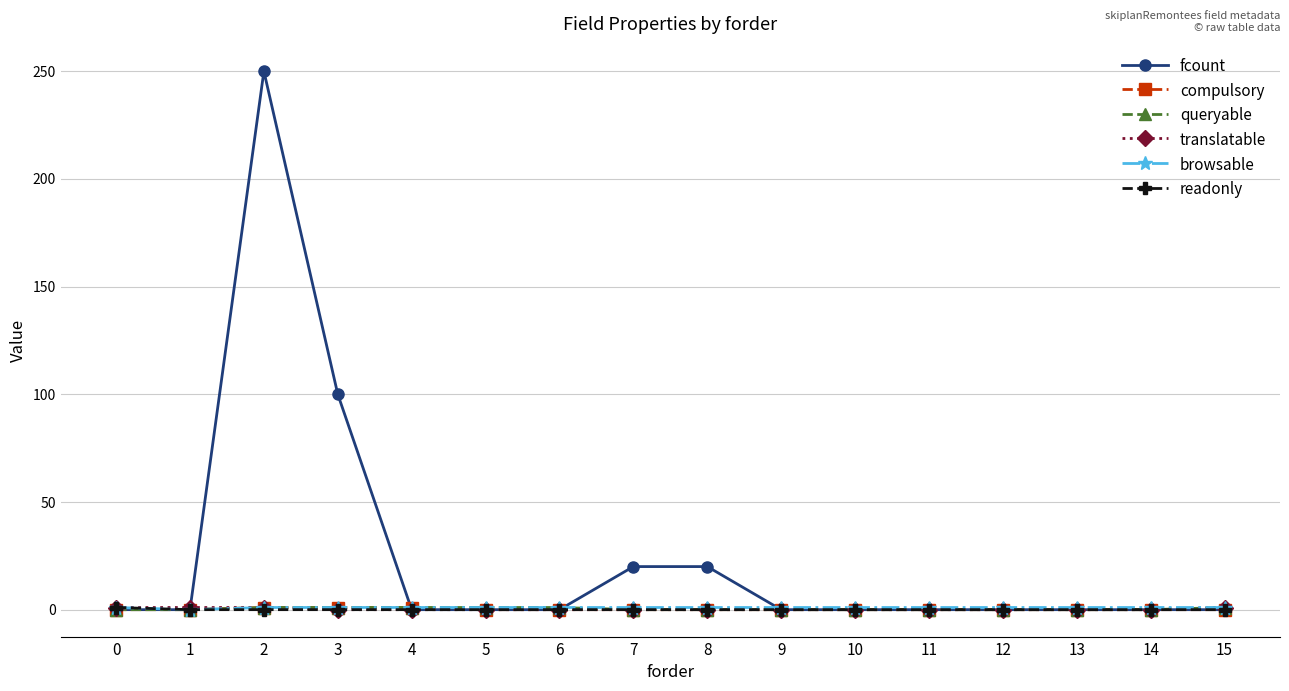

True or false: fcount has a value of 142 at 12.

False